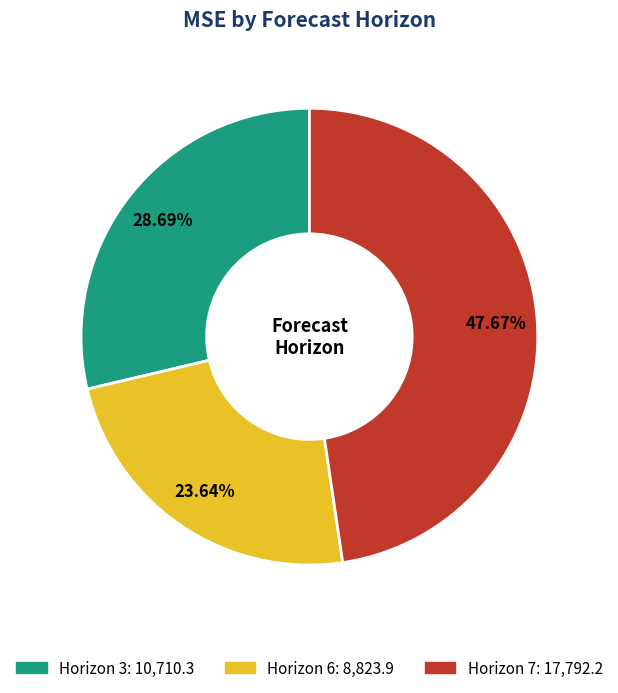

Is there any slice that represents more than half of the pie?

No